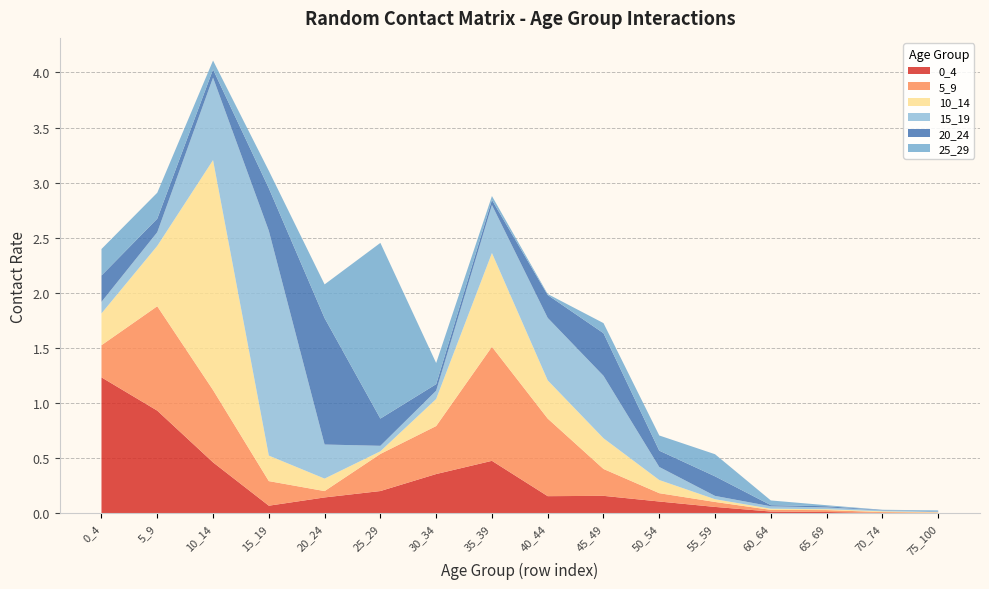

Reading right to left, what are all the values shown in this chart?

0_4: 75_100=0.0	70_74=0.0	65_69=0.0	60_64=0.0	55_59=0.1	50_54=0.1	45_49=0.2	40_44=0.2	35_39=0.5	30_34=0.4	25_29=0.2	20_24=0.1	15_19=0.1	10_14=0.5	5_9=0.9	0_4=1.2
5_9: 75_100=0.0	70_74=0.0	65_69=0.0	60_64=0.0	55_59=0.0	50_54=0.1	45_49=0.2	40_44=0.7	35_39=1.0	30_34=0.4	25_29=0.3	20_24=0.1	15_19=0.2	10_14=0.7	5_9=0.9	0_4=0.3
10_14: 75_100=0.0	70_74=0.0	65_69=0.0	60_64=0.0	55_59=0.0	50_54=0.1	45_49=0.3	40_44=0.3	35_39=0.9	30_34=0.2	25_29=0.0	20_24=0.1	15_19=0.2	10_14=2.1	5_9=0.5	0_4=0.3
15_19: 75_100=0.0	70_74=0.0	65_69=0.0	60_64=0.0	55_59=0.0	50_54=0.1	45_49=0.6	40_44=0.6	35_39=0.4	30_34=0.1	25_29=0.0	20_24=0.3	15_19=2.0	10_14=0.7	5_9=0.1	0_4=0.1
20_24: 75_100=0.0	70_74=0.0	65_69=0.0	60_64=0.0	55_59=0.2	50_54=0.1	45_49=0.4	40_44=0.2	35_39=0.0	30_34=0.1	25_29=0.2	20_24=1.1	15_19=0.4	10_14=0.1	5_9=0.1	0_4=0.2
25_29: 75_100=0.0	70_74=0.0	65_69=0.0	60_64=0.0	55_59=0.2	50_54=0.1	45_49=0.1	40_44=0.0	35_39=0.0	30_34=0.2	25_29=1.6	20_24=0.3	15_19=0.2	10_14=0.1	5_9=0.2	0_4=0.2